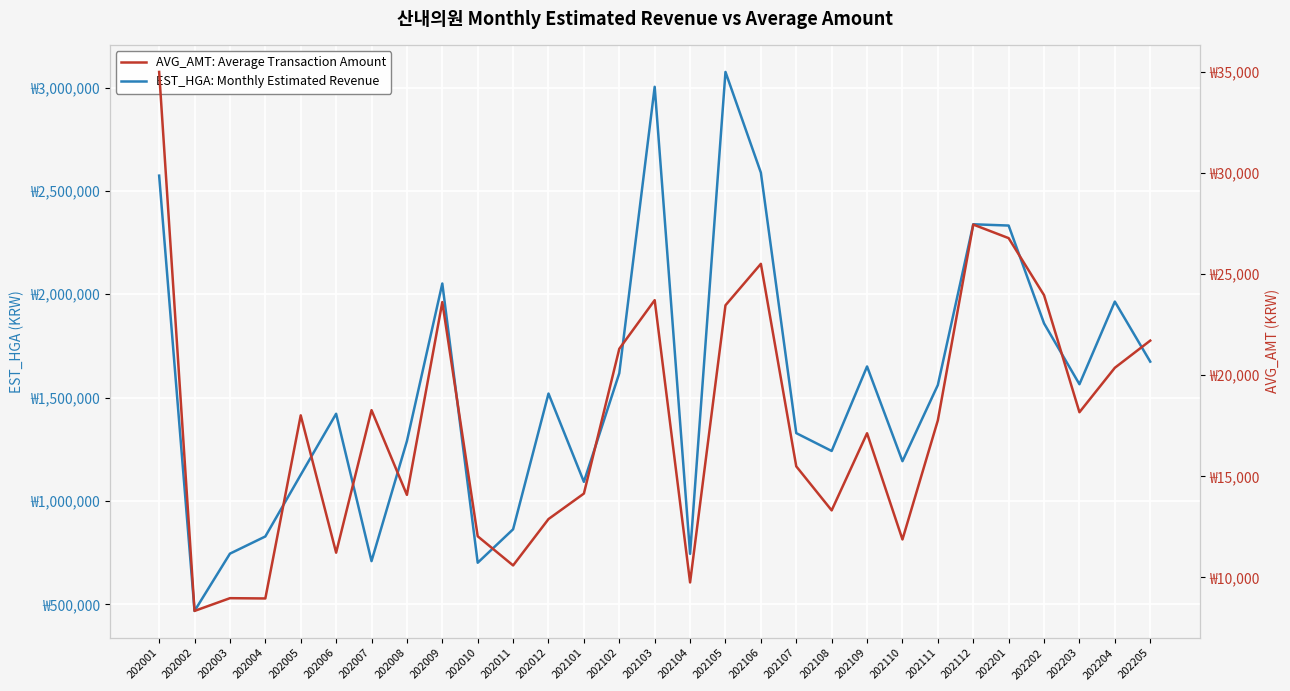

At which category does EST_HGA: Monthly Estimated Revenue reach its first local peak?

202006